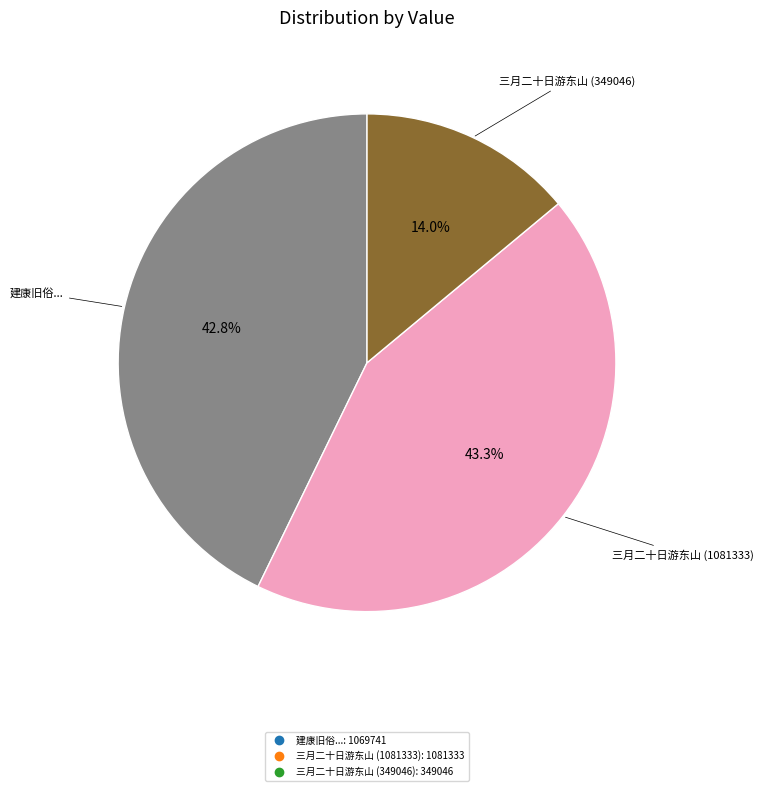

Does any single category account for the majority?

No